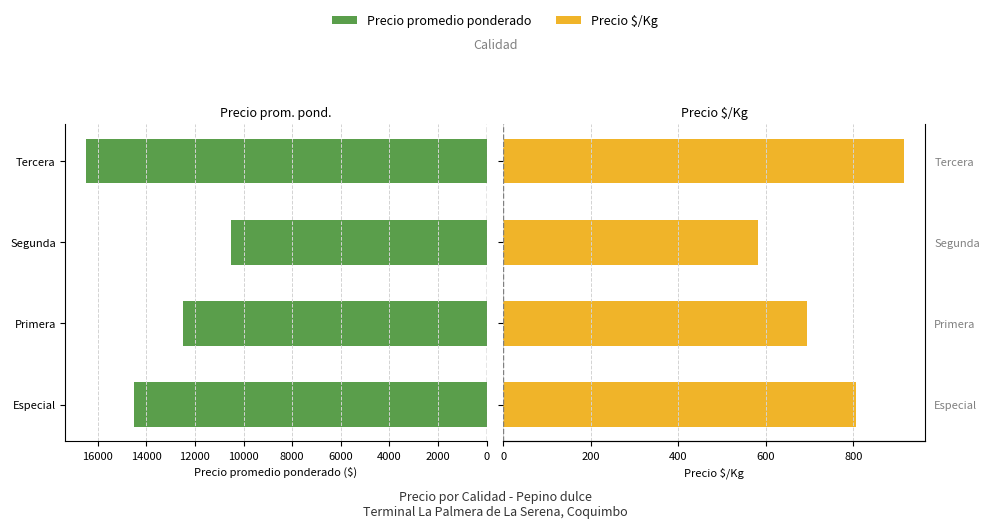

List the series in order of their peak value, highest first.

Precio promedio ponderado, Precio $/Kg